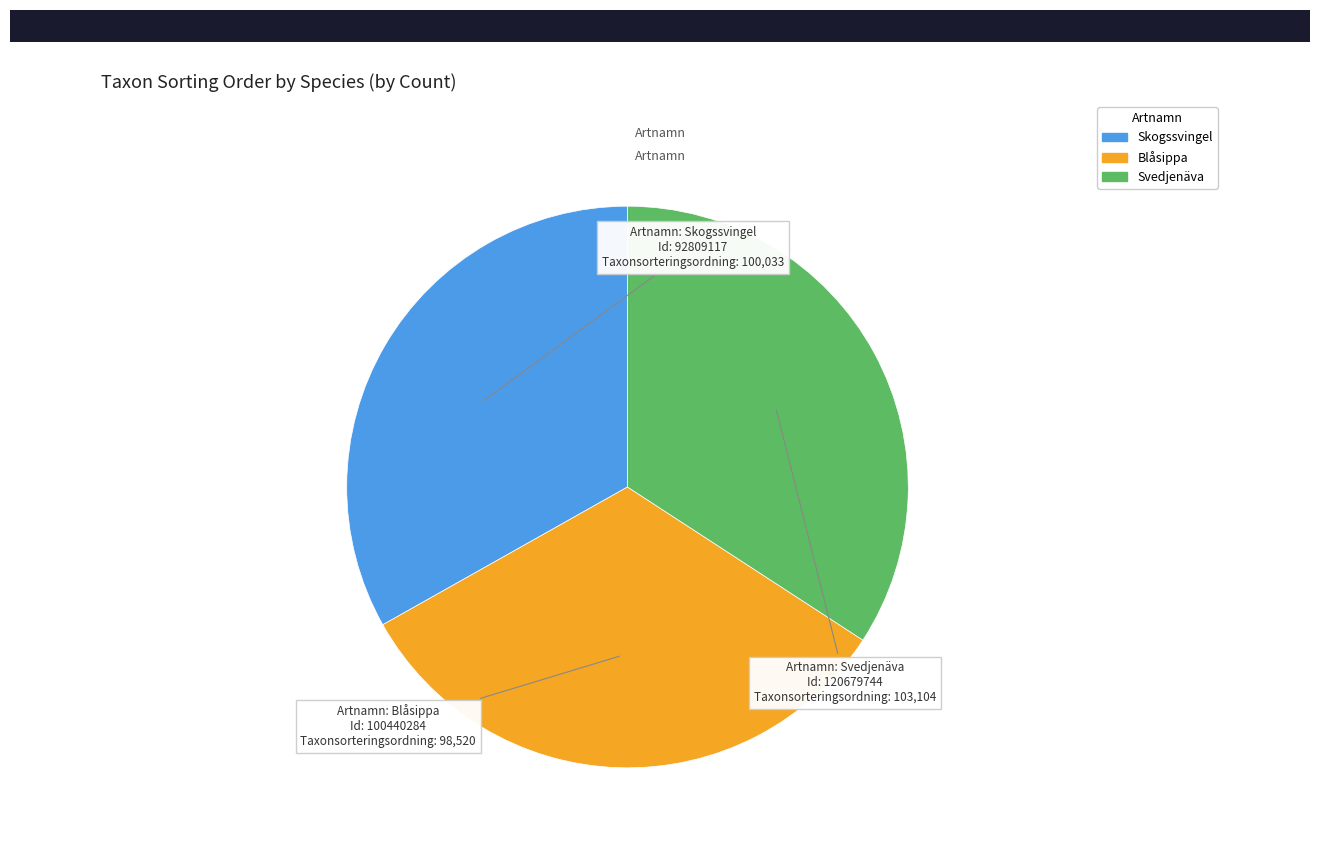

Does any single category account for the majority?

No